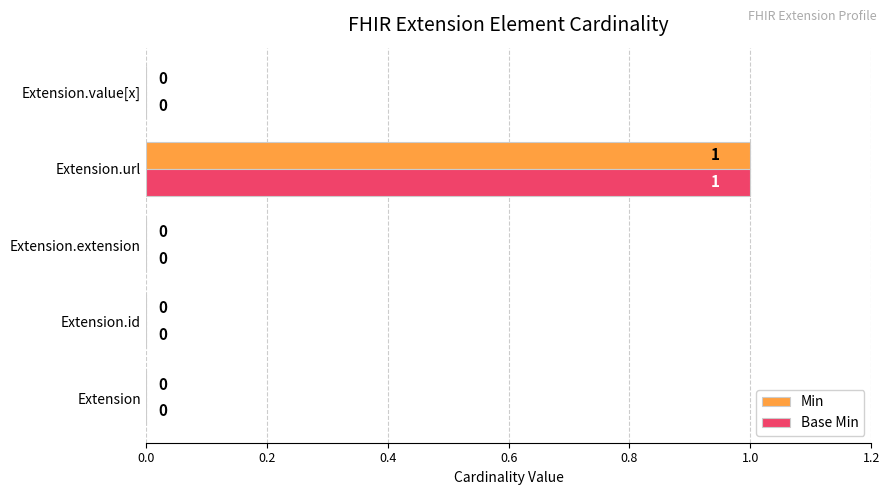

Is the value of Base Min at Extension.extension greater than the value of Min at Extension.url?

No